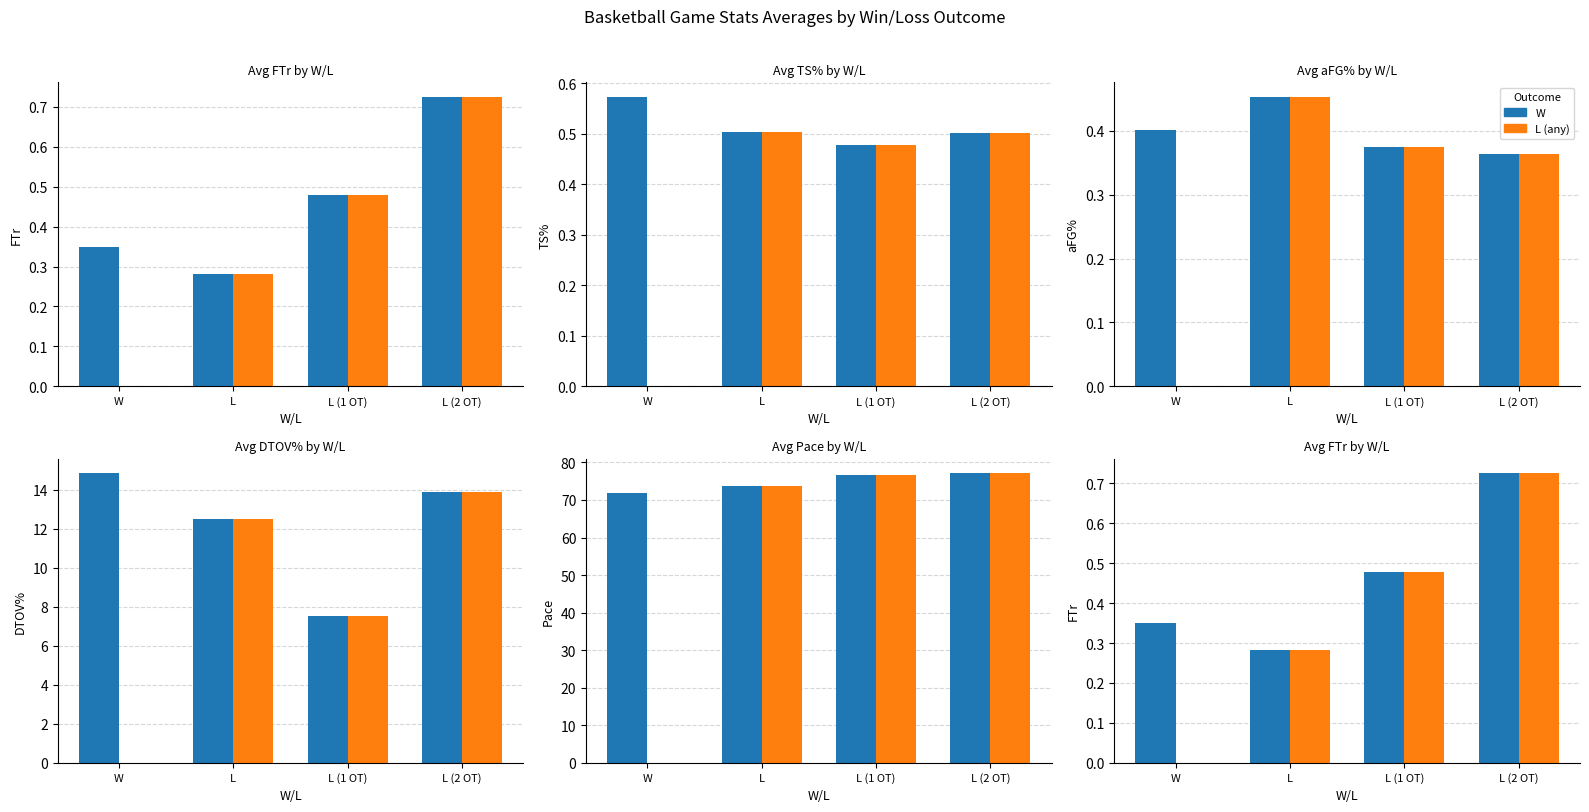

What is the difference between the W values at L and L (2 OT)?

0.4